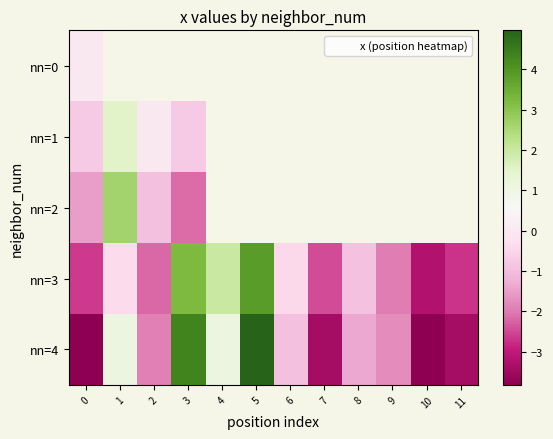

What is the minimum value shown in the chart?

-3.8